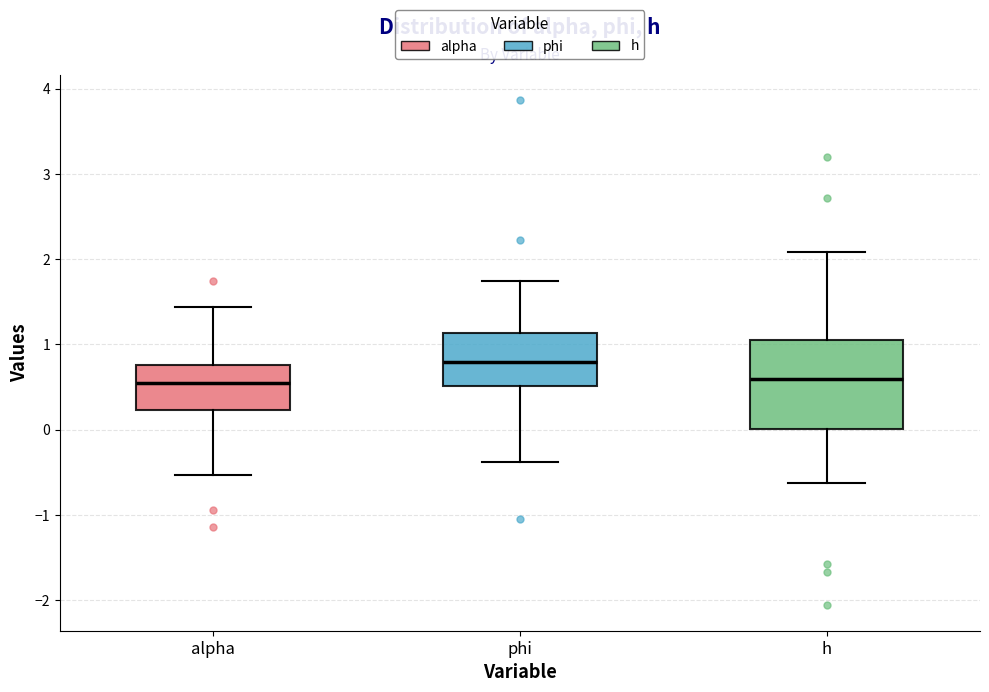

Reading left to right, read every box against the y-axis: the position of its median line, the range the box covers, and the ends of its whiskers. The values are not printed on the chart, so give them approximately, as read against the axis.

alpha: median 0.5, box 0.2 to 0.8, whiskers -0.5 to 1.4
phi: median 0.8, box 0.5 to 1.1, whiskers -0.4 to 1.7
h: median 0.6, box 0.0 to 1.0, whiskers -0.6 to 2.1